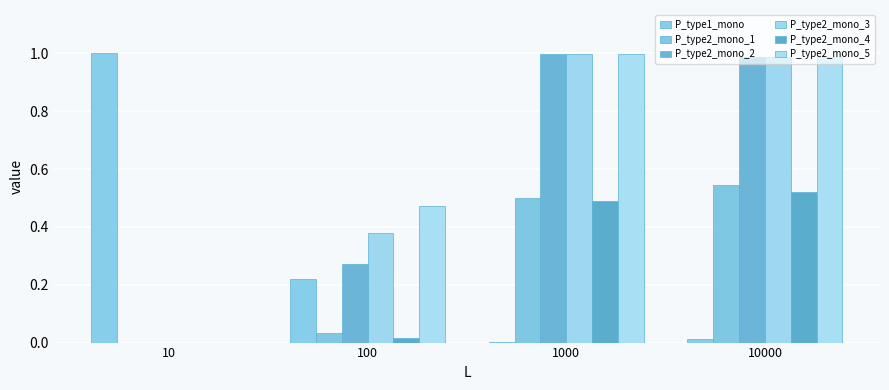

Reading right to left, extract all data points from this chart.

P_type1_mono: 0.0	0.0	0.2	1.0
P_type2_mono_1: 0.5	0.5	0.0	0.0
P_type2_mono_2: 1.0	1.0	0.3	0.0
P_type2_mono_3: 1.0	1.0	0.4	0.0
P_type2_mono_4: 0.5	0.5	0.0	0.0
P_type2_mono_5: 1.0	1.0	0.5	0.0